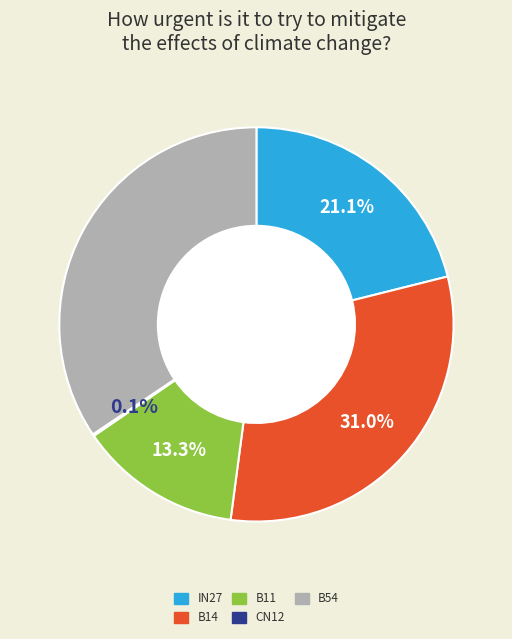

Does any single category account for the majority?

No